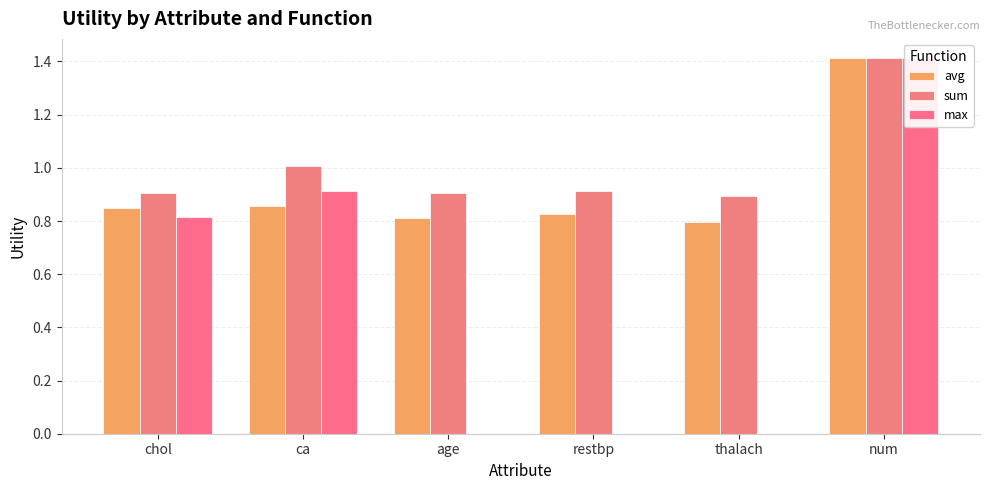

Which series has the largest total across all categories?

sum